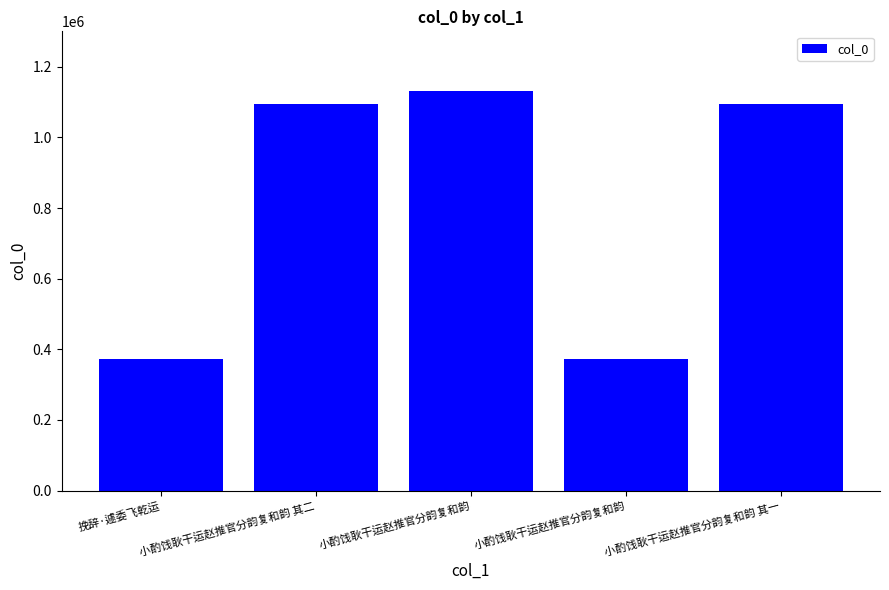

Which label corresponds to the smallest value in the chart?

小酌饯耿干运赵推官分韵复和韵